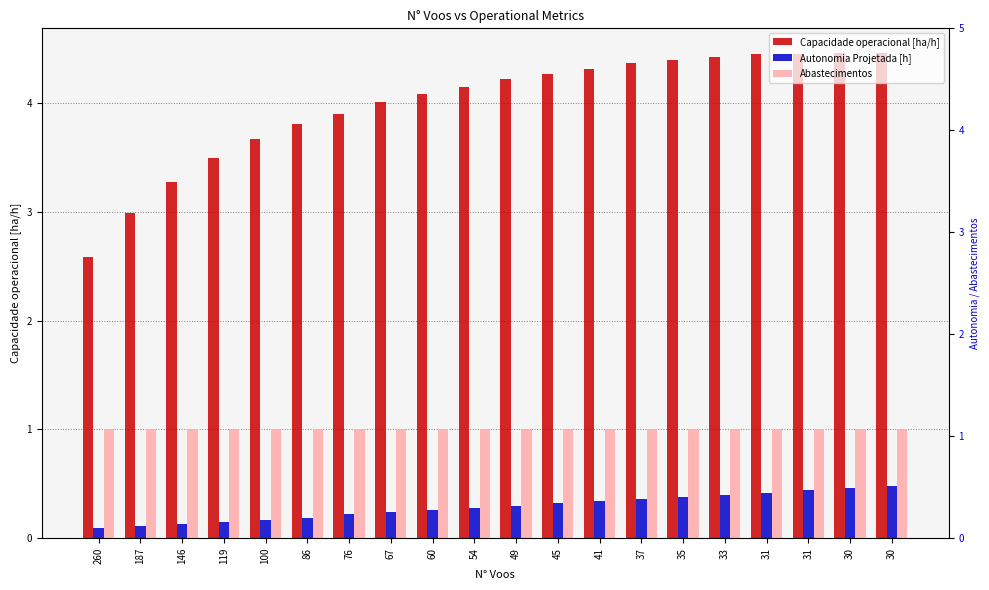

Is the value of Autonomia Projetada [h] at 76 greater than the value of Abastecimentos at 49?

No